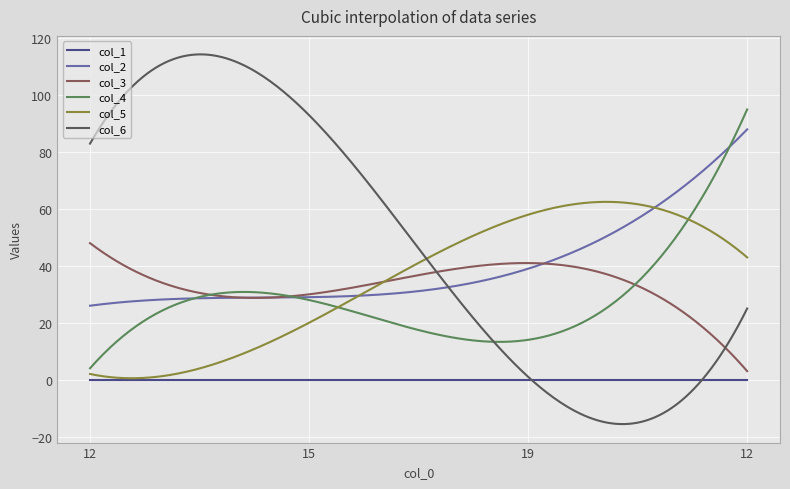

What is the lowest value of the col_4 series?

4.0